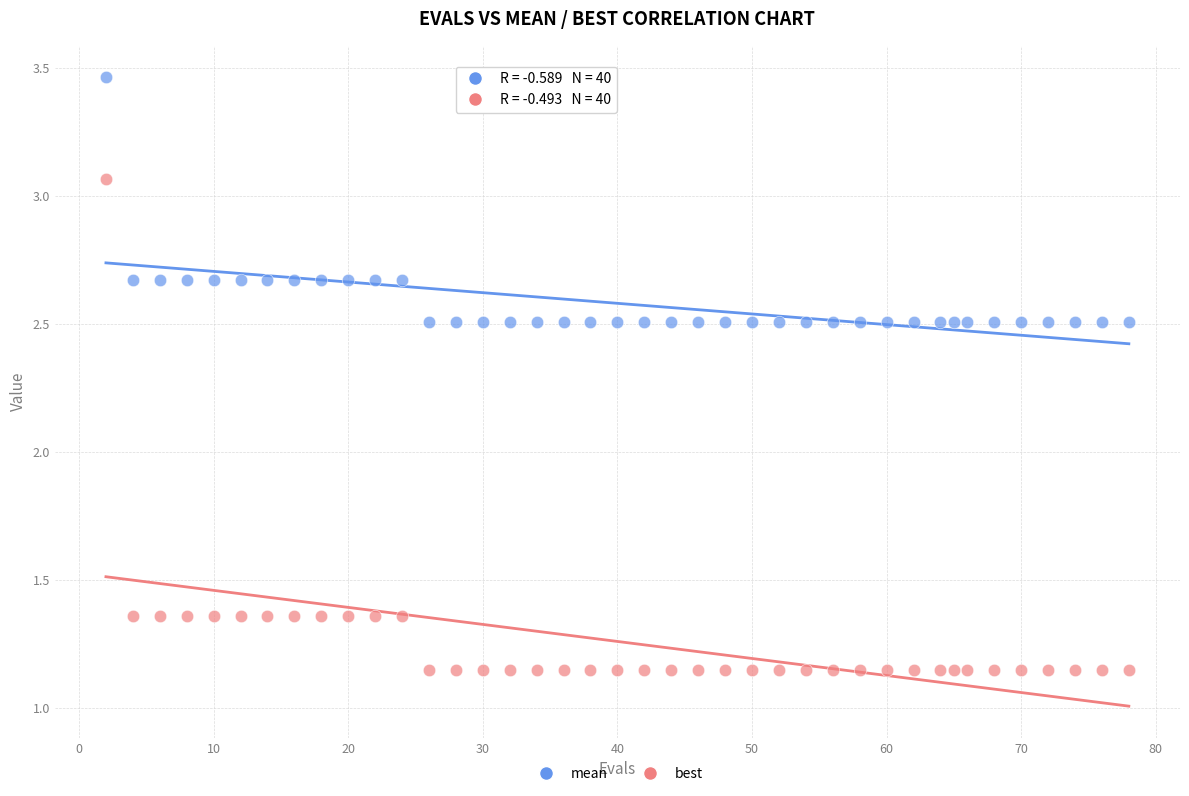

Across all data points, what is the range of Y values (max minus min)?

2.3